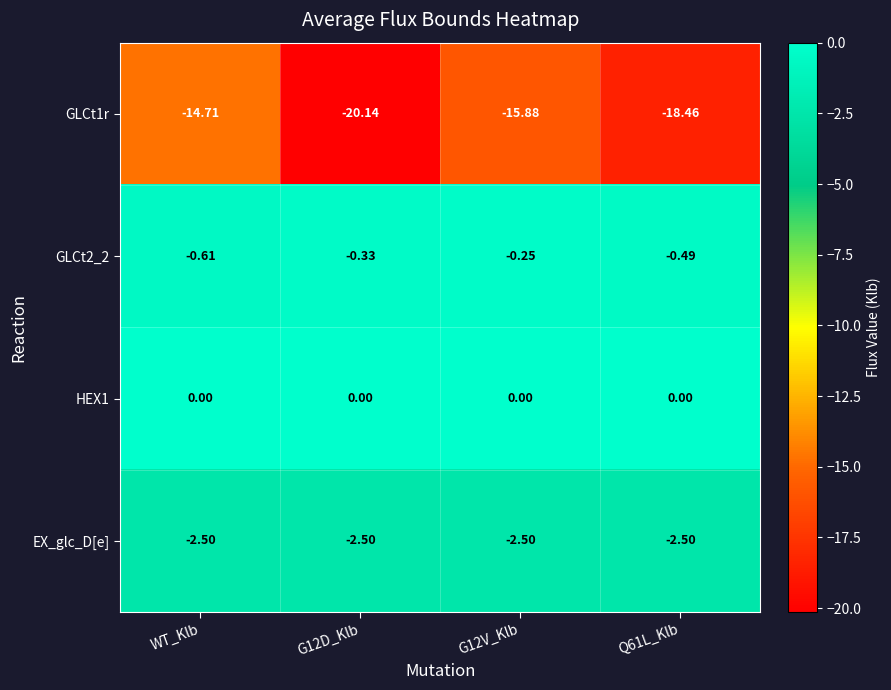

At which category is the sum across all series the highest?

WT_Klb